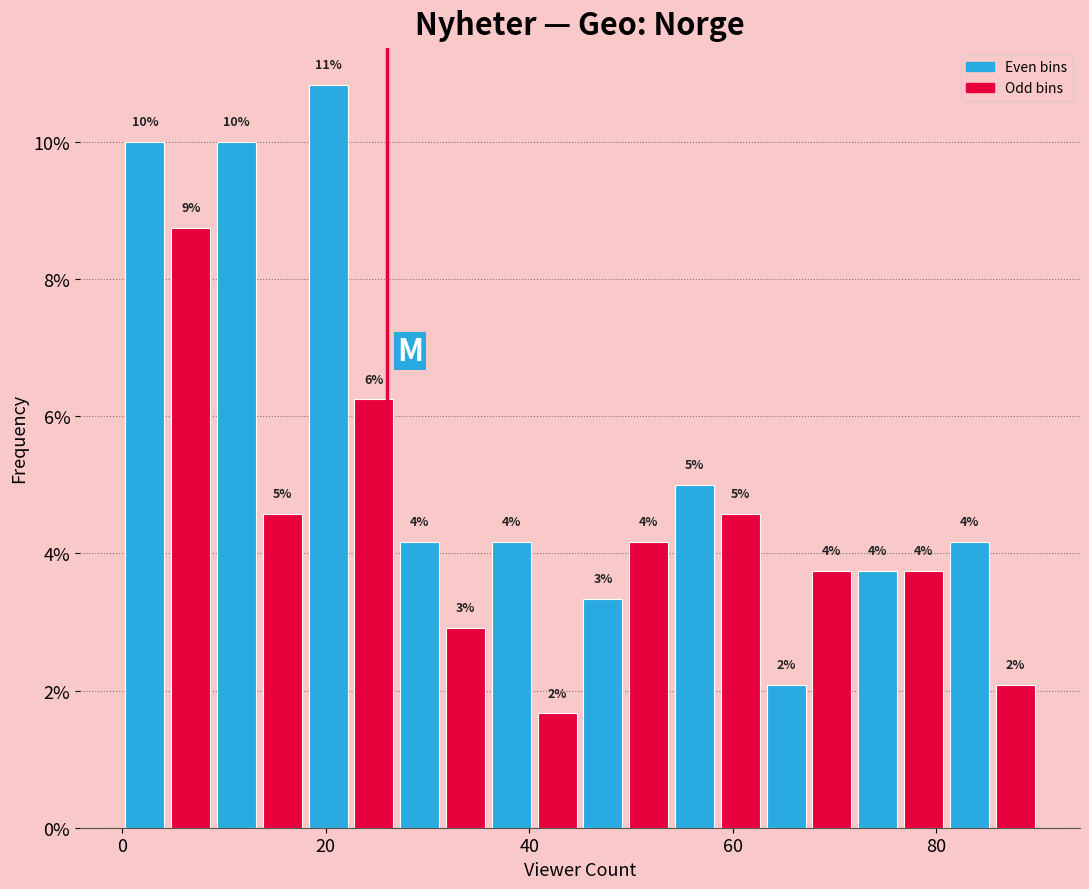

Read against the x-axis, roughly where is the centre of the tallest bar?

20